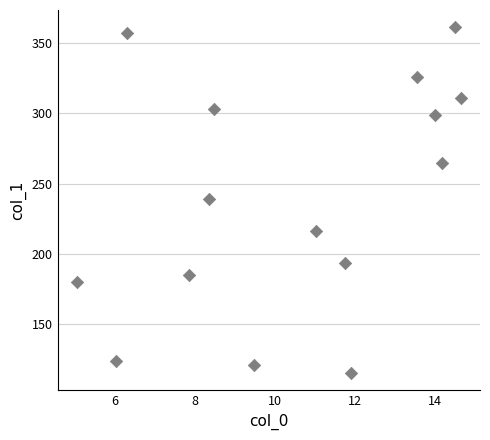

What is the range of X values (max minus min)?

9.6